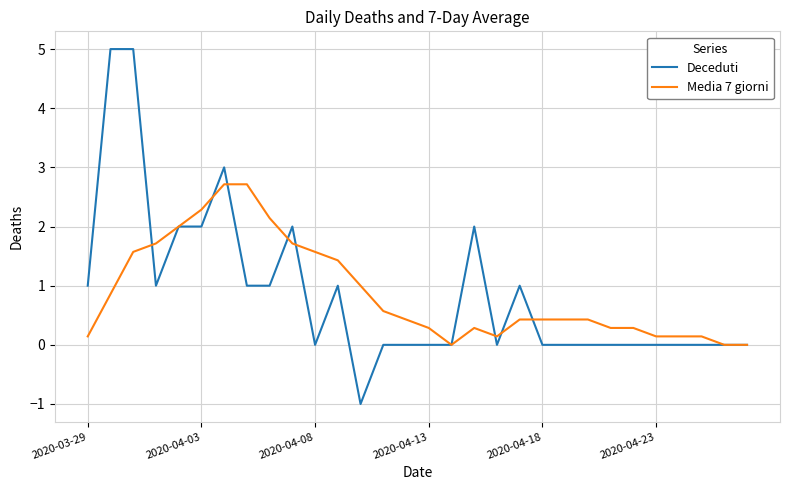

What is the maximum value shown in the chart?

5.0